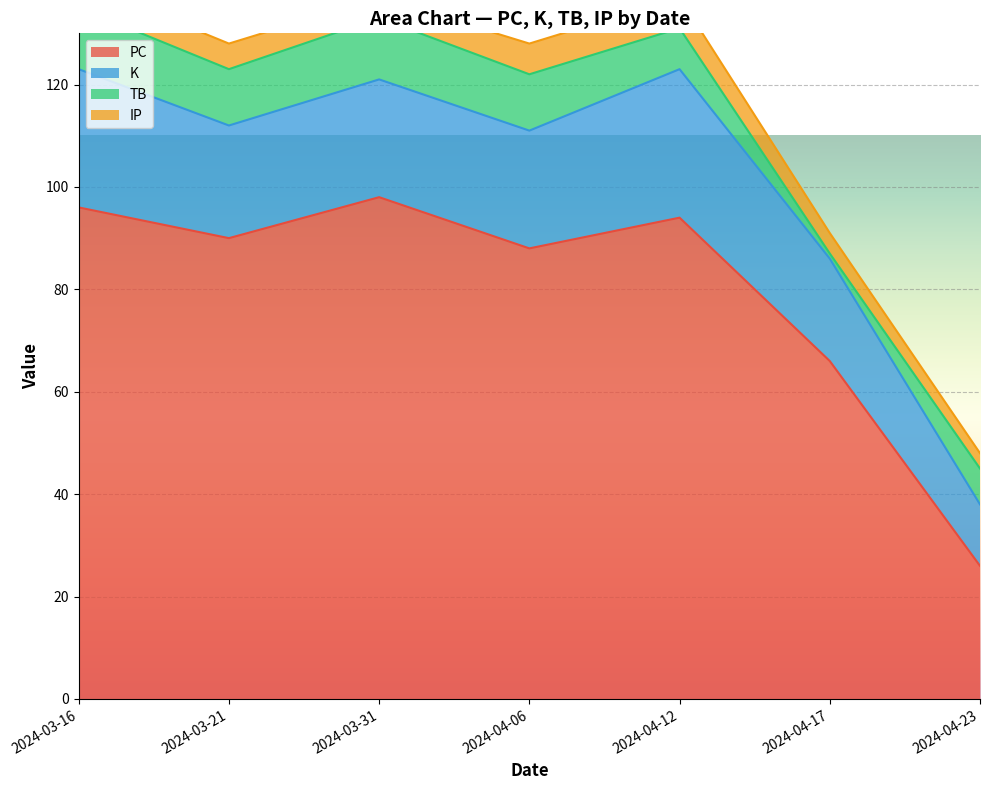

What is the total value across all series at 2024-03-31?

139